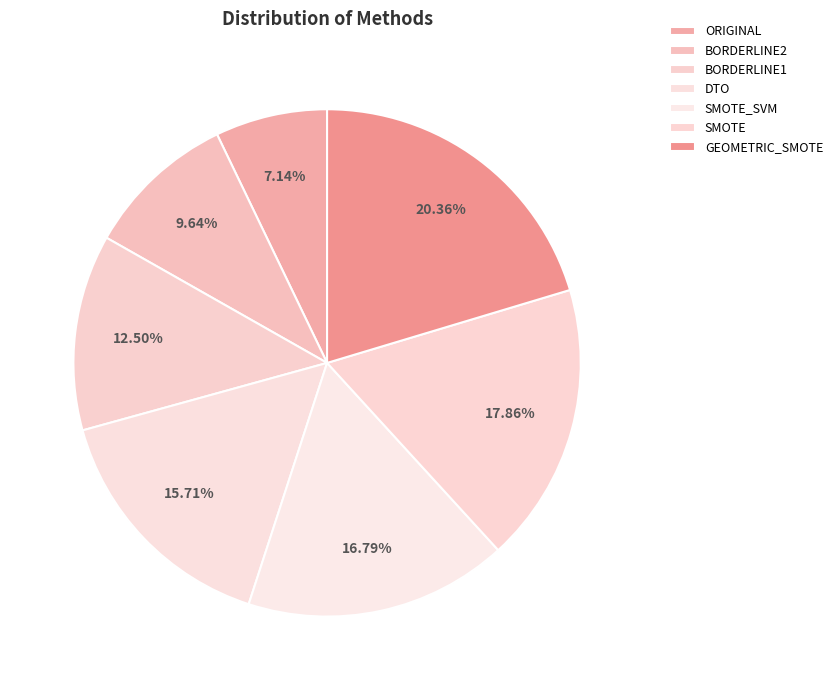

Rank the categories by value from lowest to highest.

ORIGINAL, BORDERLINE2, BORDERLINE1, DTO, SMOTE_SVM, SMOTE, GEOMETRIC_SMOTE